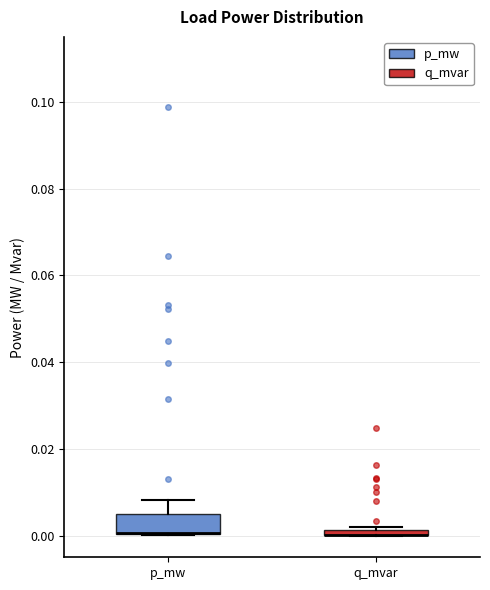

Comparing the boxes themselves (not the whiskers), which one is the tallest?

p_mw